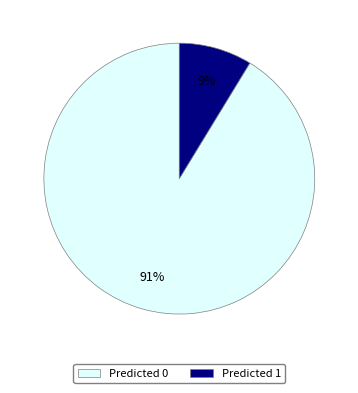

Which category has the smallest portion of the pie?

Predicted 1